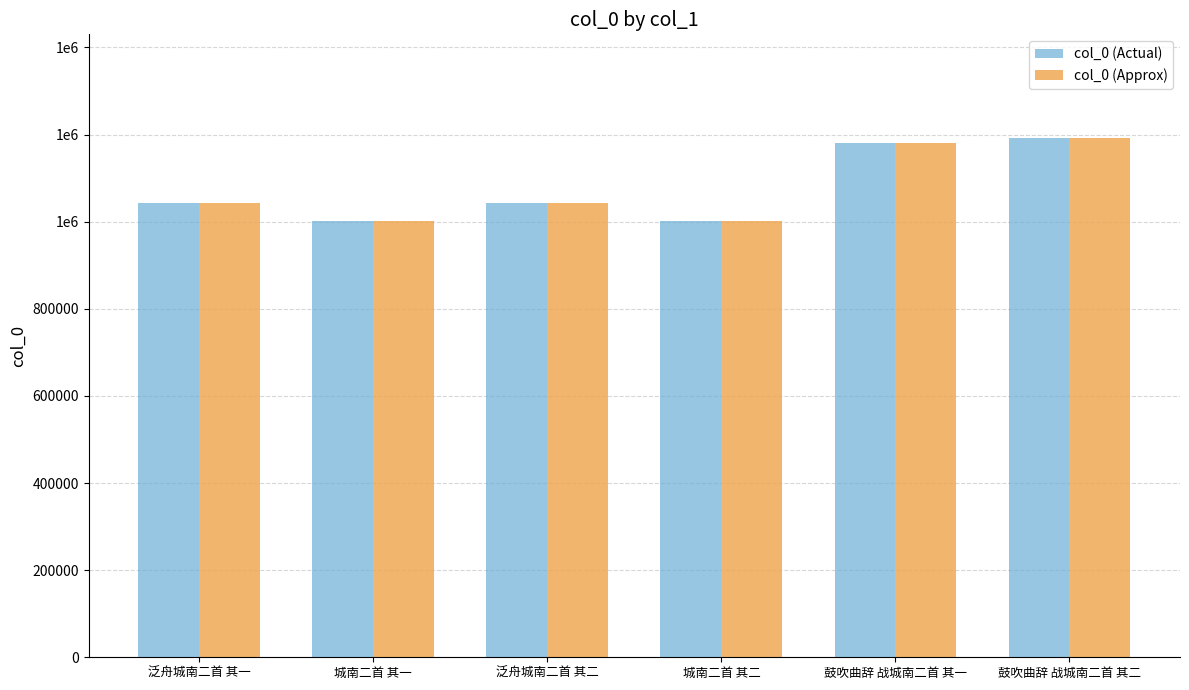

Are the bars horizontal?

No